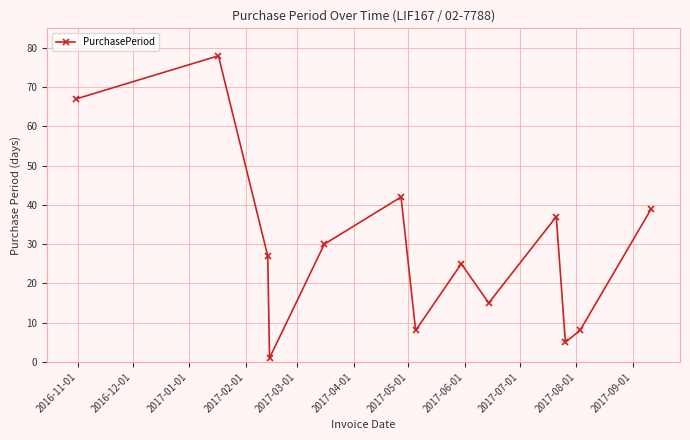

What is the average value?

29